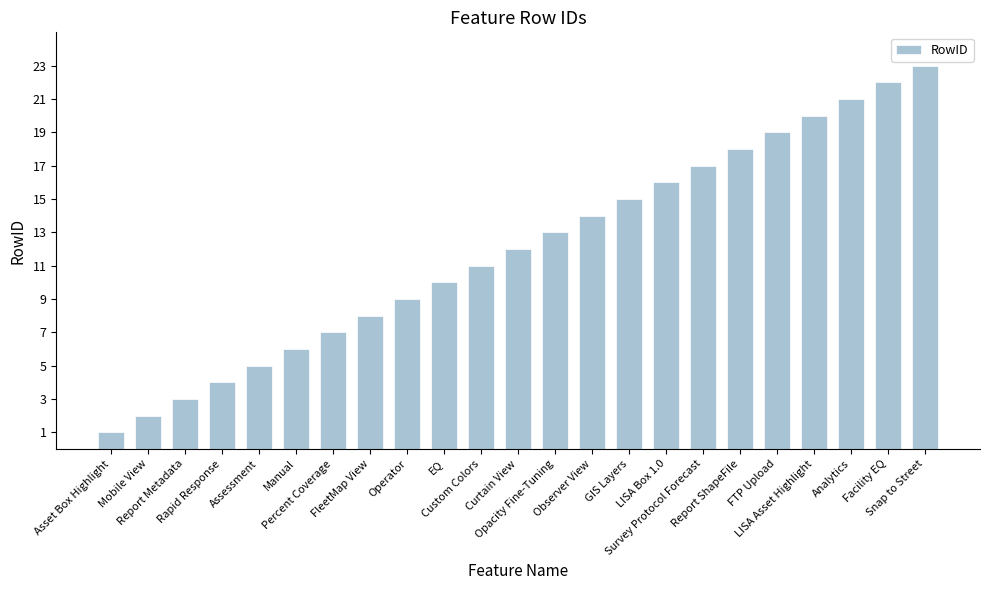

List the labels in order of value, largest first.

Snap to Street, Facility EQ, Analytics, LISA Asset Highlight, FTP Upload, Report ShapeFile, Survey Protocol Forecast, LISA Box 1.0, GIS Layers, Observer View, Opacity Fine-Tuning, Curtain View, Custom Colors, EQ, Operator, FleetMap View, Percent Coverage, Manual, Assessment, Rapid Response, Report Metadata, Mobile View, Asset Box Highlight